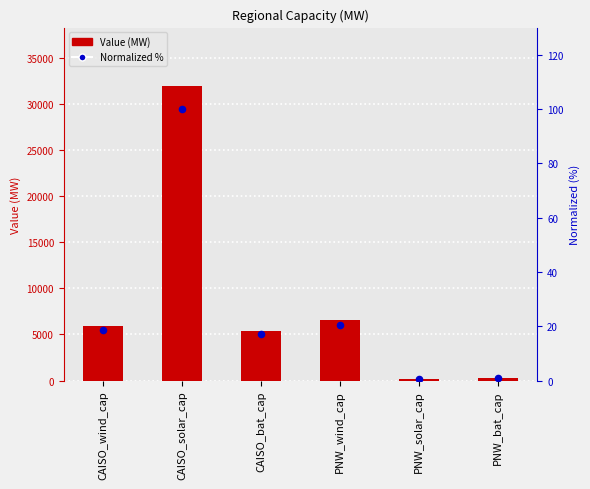

At how many categories does at least one series exceed 30283?

1